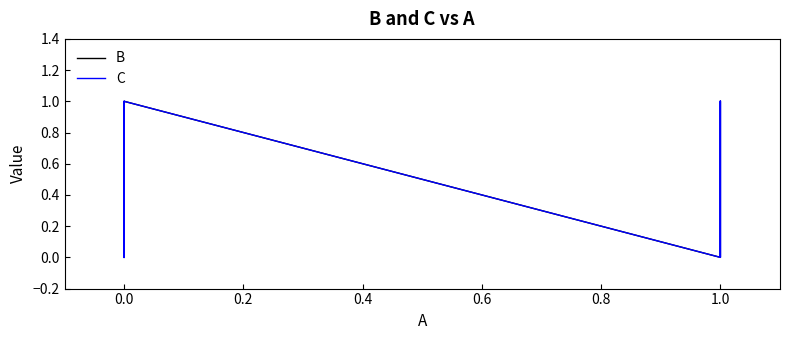

How many B values are between 0 and 1?

8